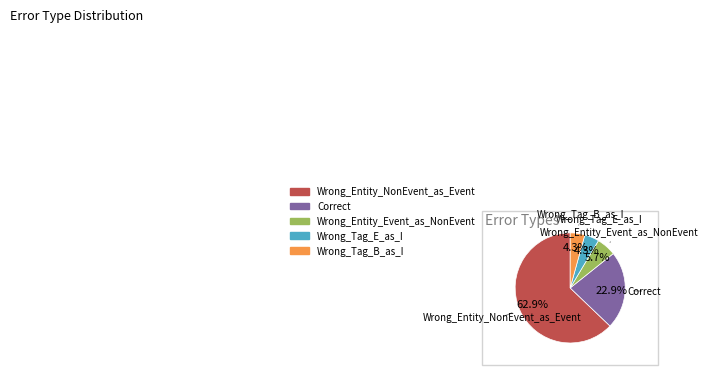

The Correct slice represents 23% of the pie. True or false?

True